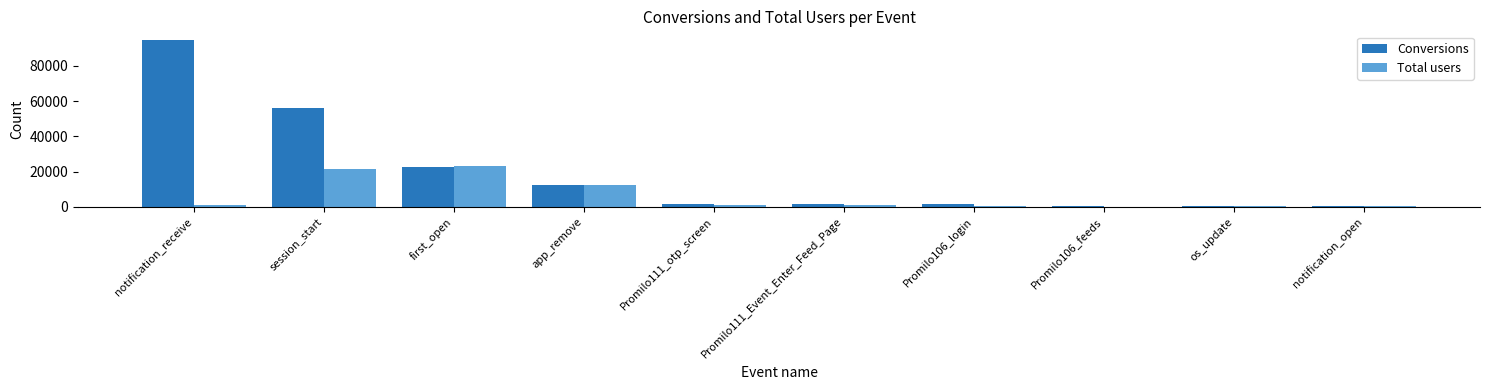

The Total users series shows 21674 at session_start. True or false?

True